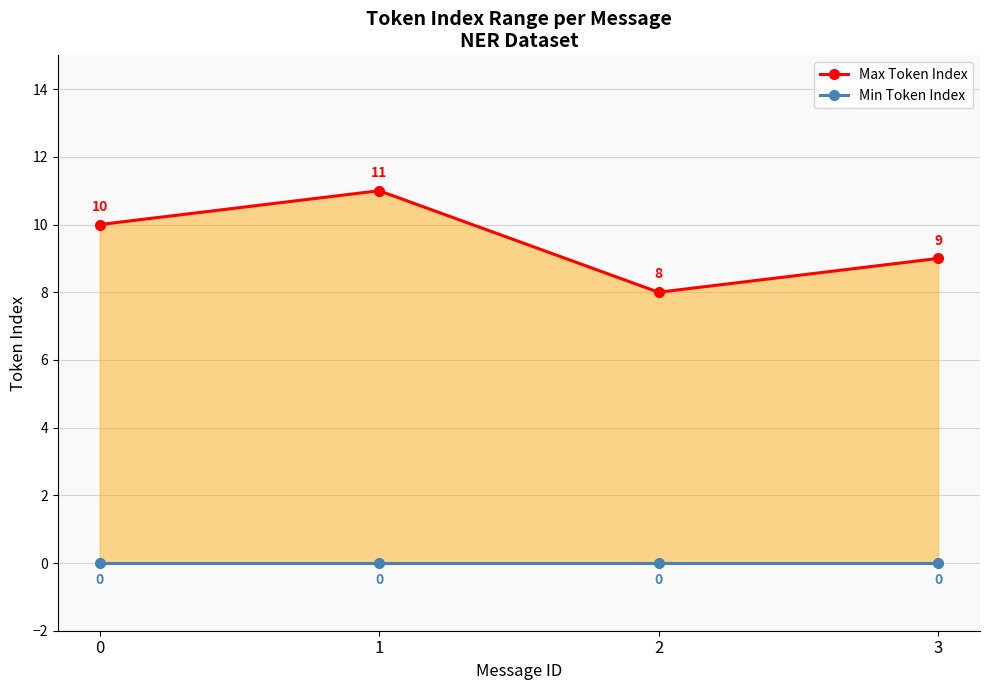

List the labels in order of Max Token Index value, largest first.

1, 0, 3, 2